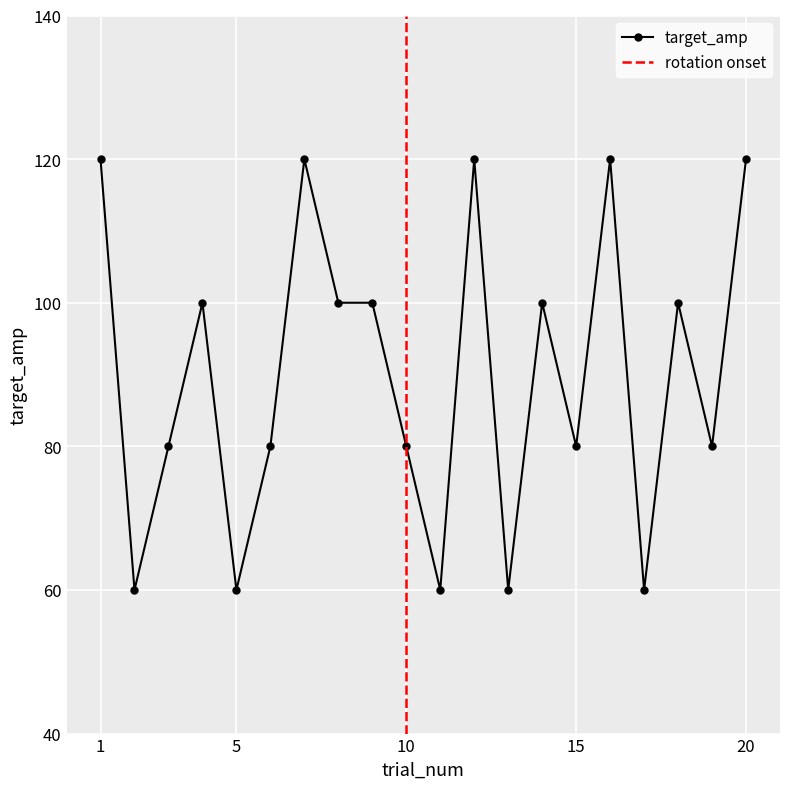

Reading left to right, what are all the values shown in this chart?

1=120	2=60	3=80	4=100	5=60	6=80	7=120	8=100	9=100	10=80	11=60	12=120	13=60	14=100	15=80	16=120	17=60	18=100	19=80	20=120